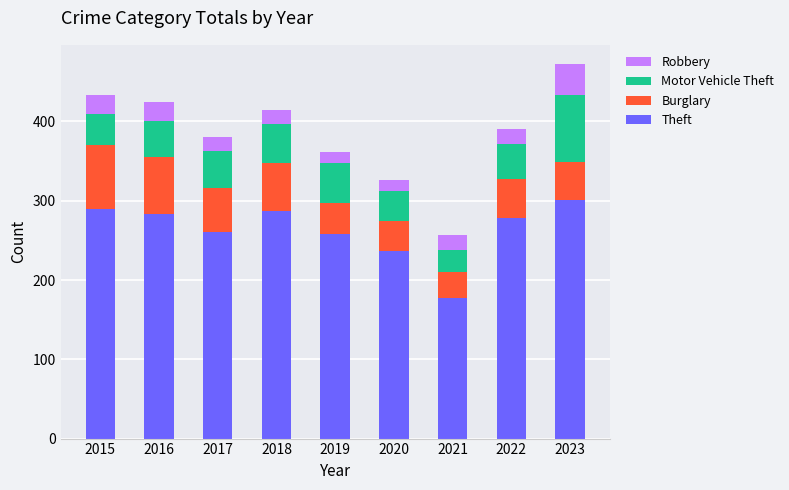

What is the total value across all series at 2016?

424